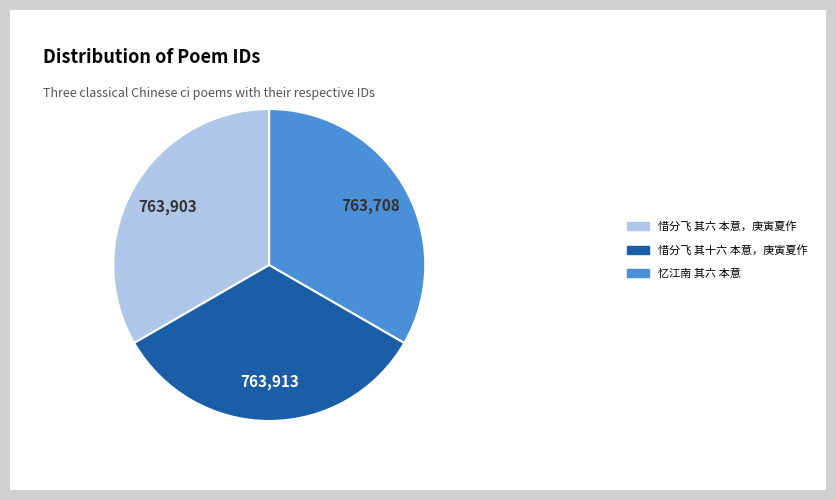

The 忆江南 其六 本意 slice represents 24% of the pie. True or false?

False